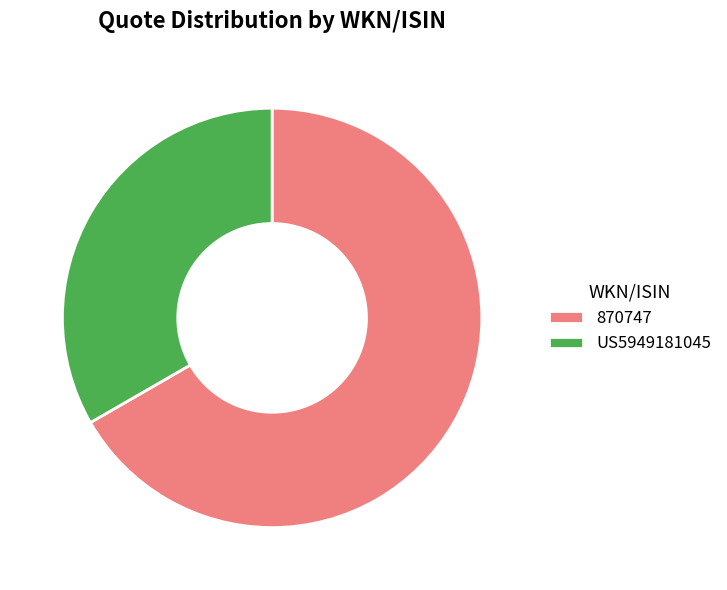

How many slices are in this pie chart?

2